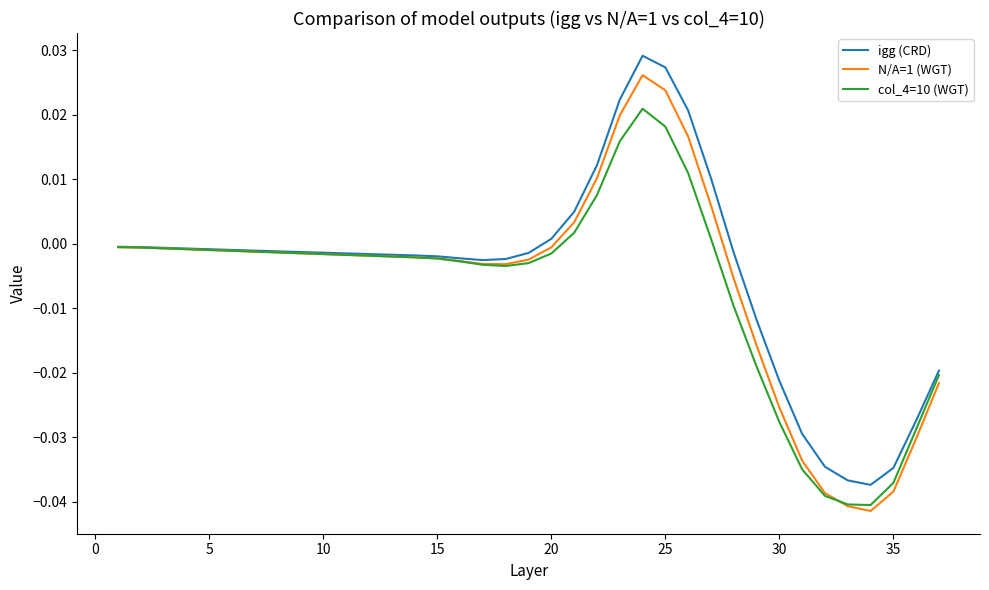

Which series has the largest range (max minus min)?

N/A=1 (WGT)